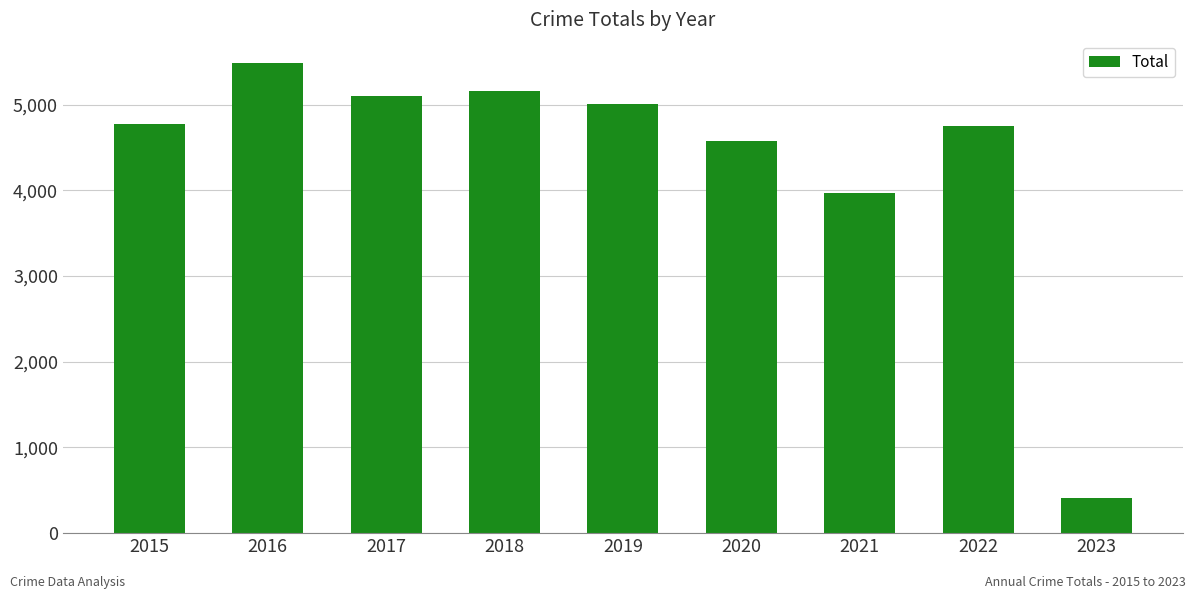

What is the value of the 9th bar from the left?

413